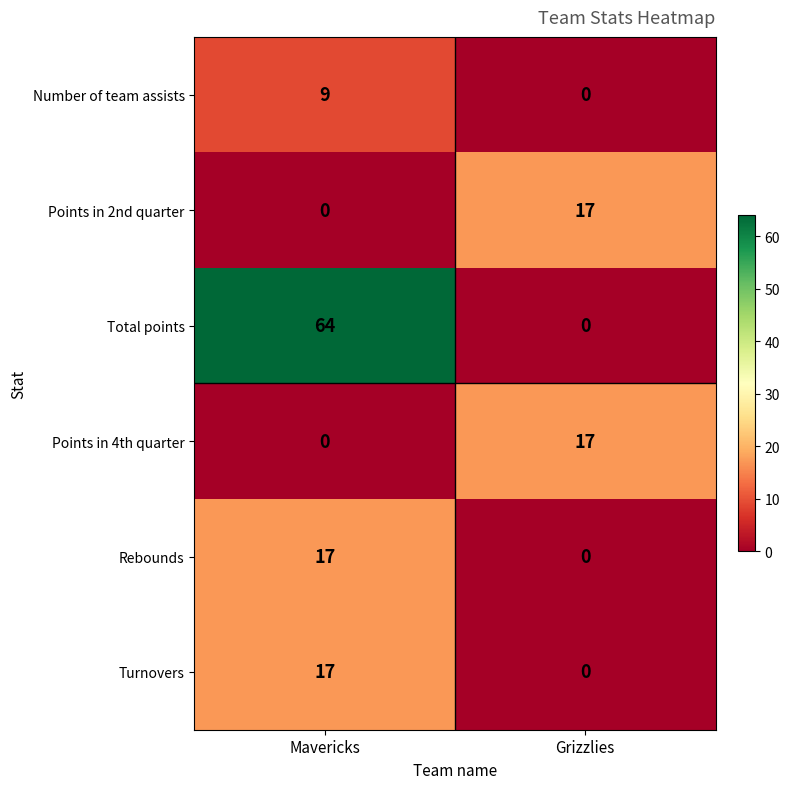

Count the number of data series in this chart.

6